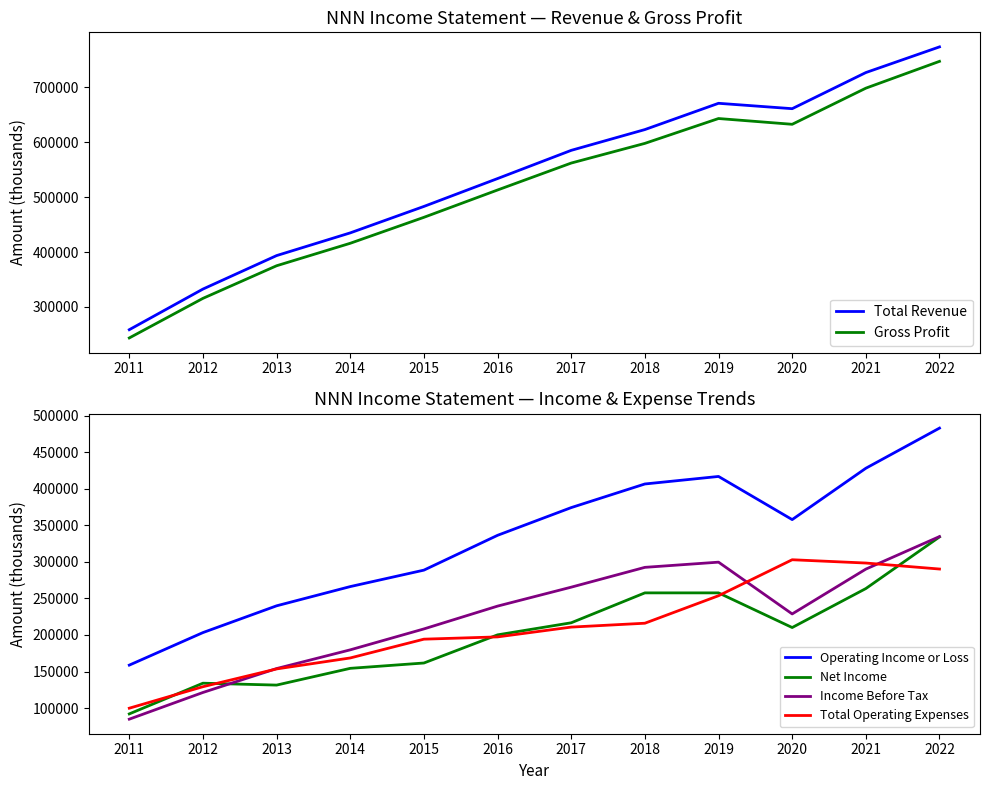

At which category does the chart reach its minimum across all series?

2011